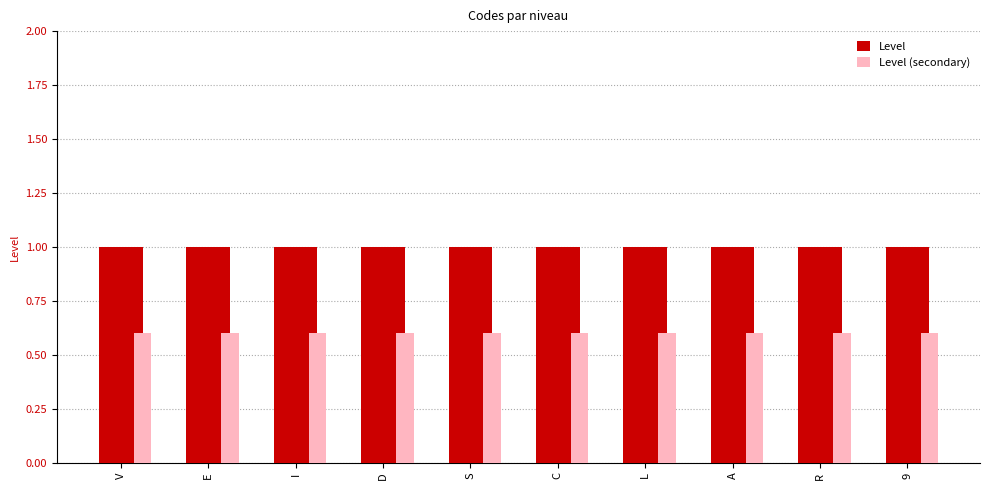

Reading left to right, transcribe all the data shown in this chart.

Level: V=1.0	E=1.0	I=1.0	D=1.0	S=1.0	C=1.0	L=1.0	A=1.0	R=1.0	9=1.0
Level (secondary): V=0.6	E=0.6	I=0.6	D=0.6	S=0.6	C=0.6	L=0.6	A=0.6	R=0.6	9=0.6